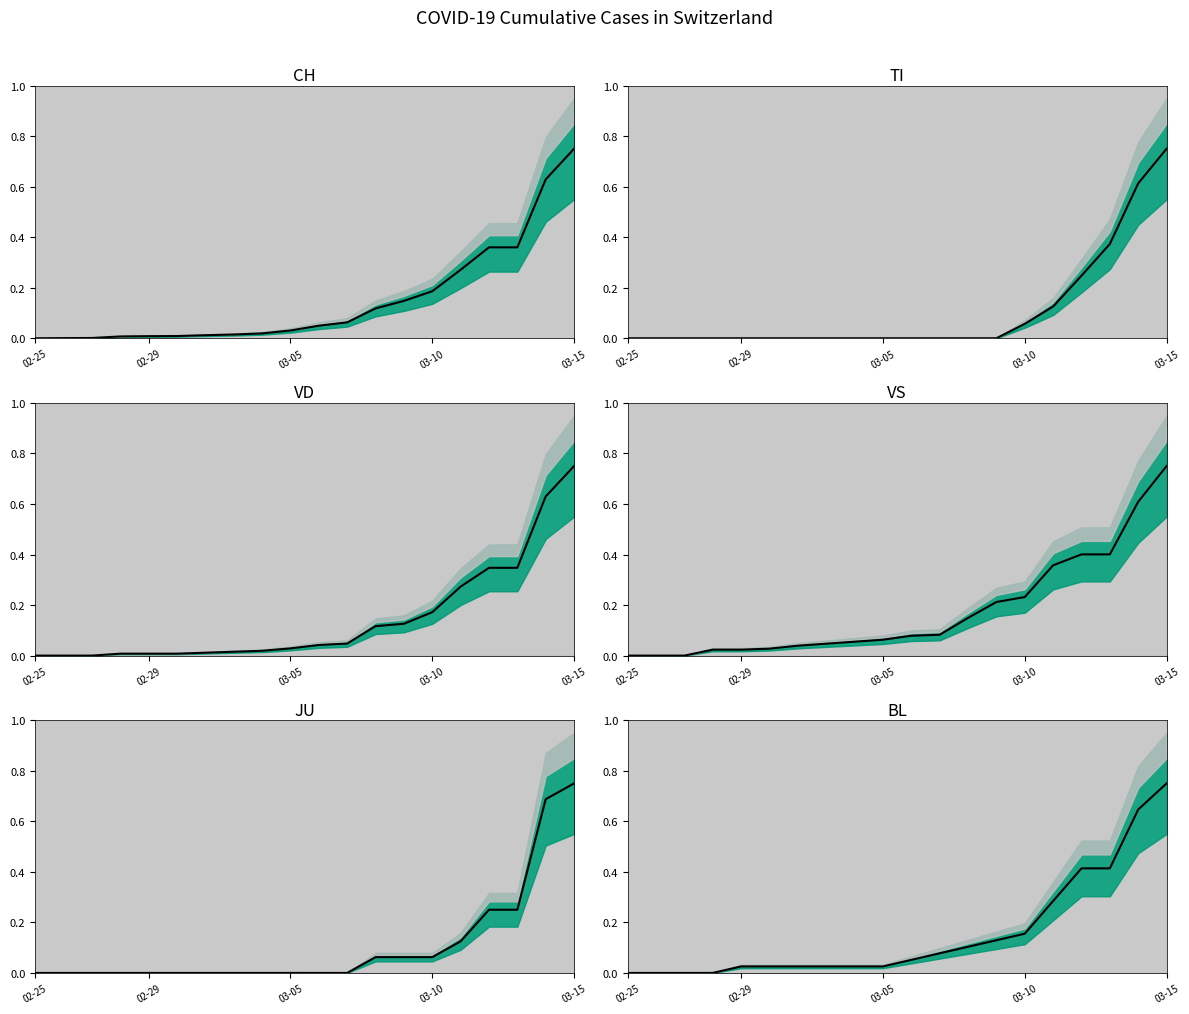

How many categories are shown in the chart?

20